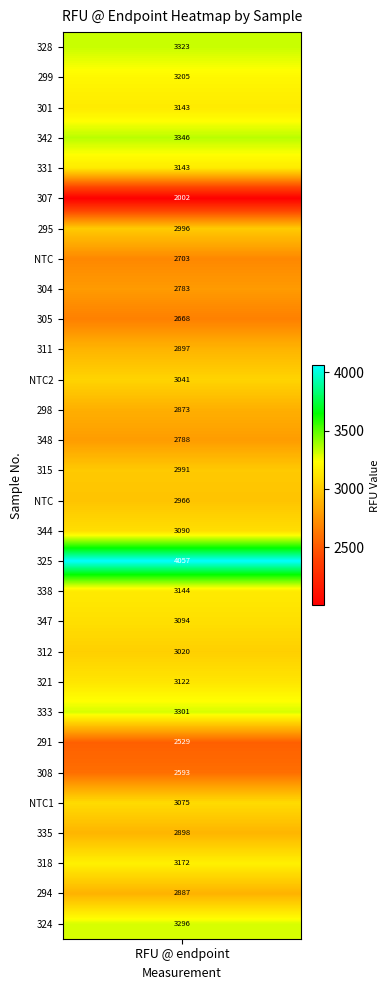

Rank the categories by value from highest to lowest.

17, 3, 0, 22, 29, 1, 27, 18, 2, 4, 21, 19, 16, 25, 11, 20, 6, 14, 15, 26, 10, 28, 12, 13, 8, 7, 9, 24, 23, 5